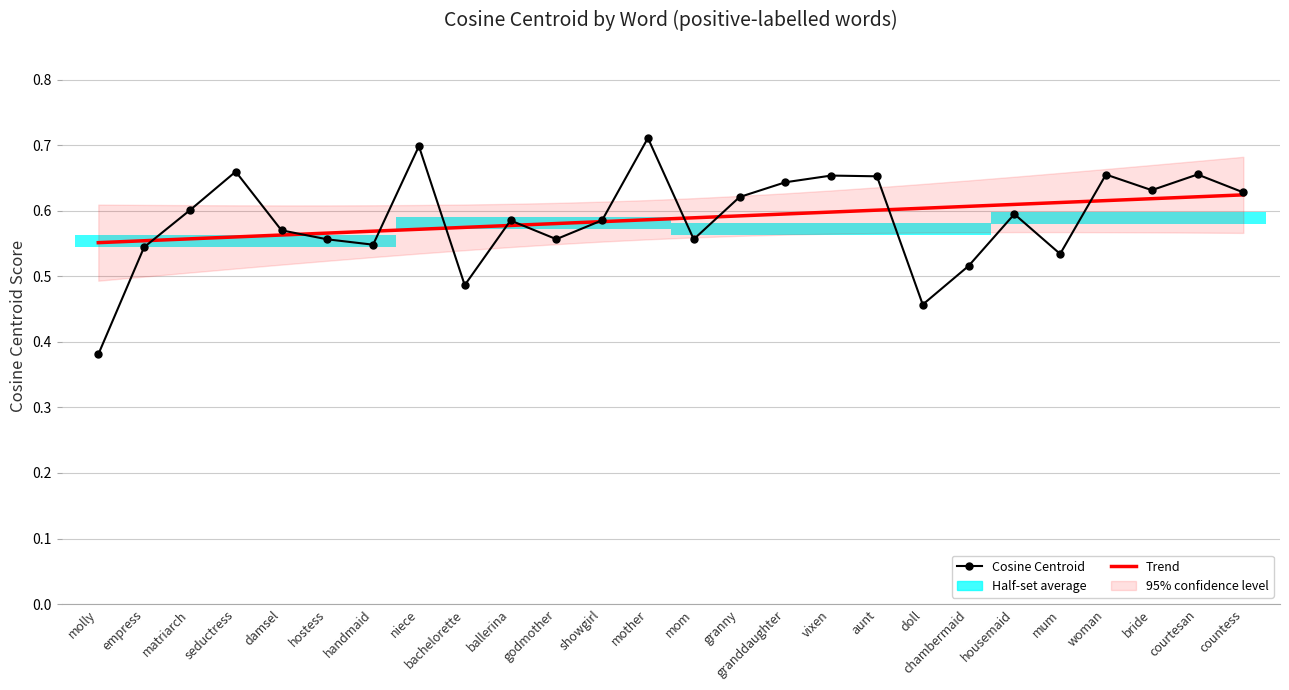

What is the label of the 3rd bar from the right?

bride